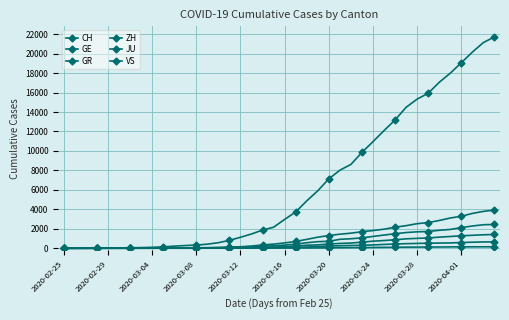

How many series are shown in this chart?

6